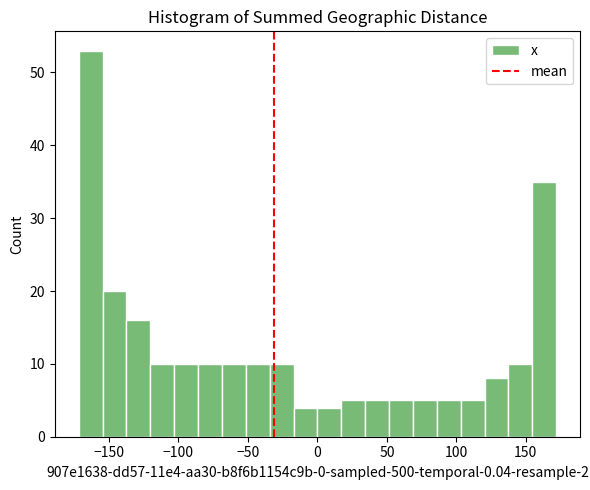

Read against the x-axis, roughly where is the centre of the tallest bar?

-165